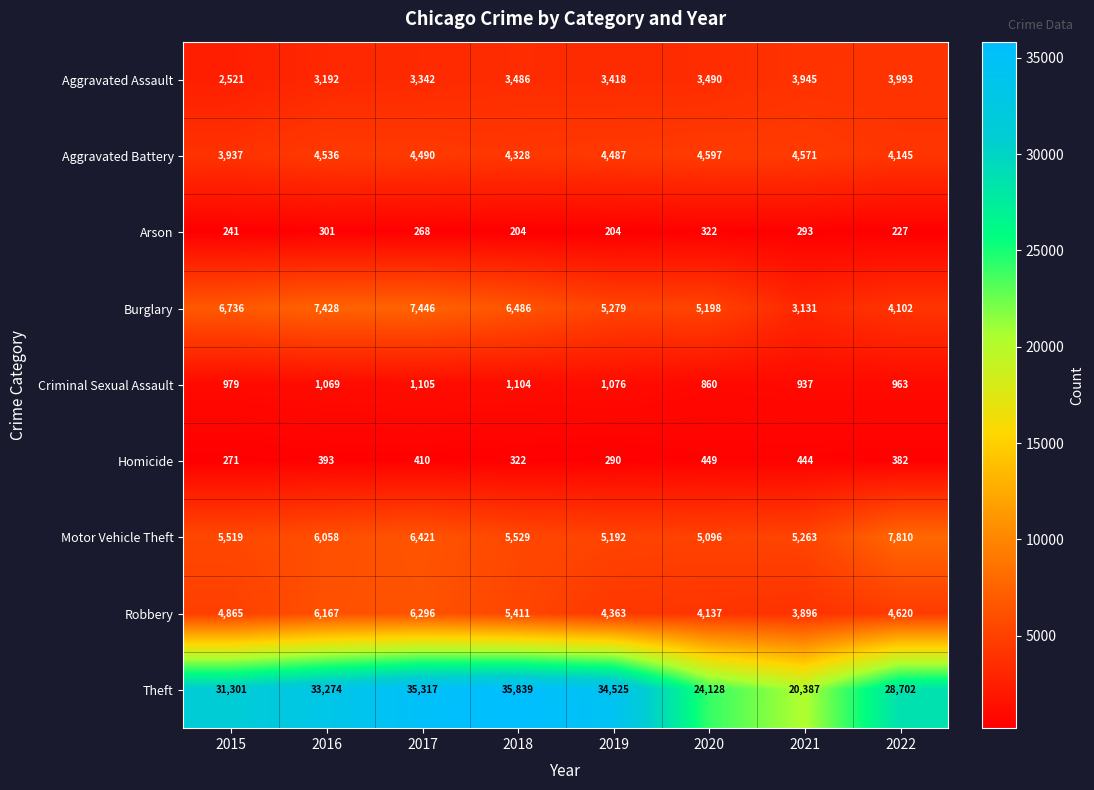

Rank the series at 2019 from highest to lowest value.

Theft, Burglary, Motor Vehicle Theft, Aggravated Battery, Robbery, Aggravated Assault, Criminal Sexual Assault, Homicide, Arson